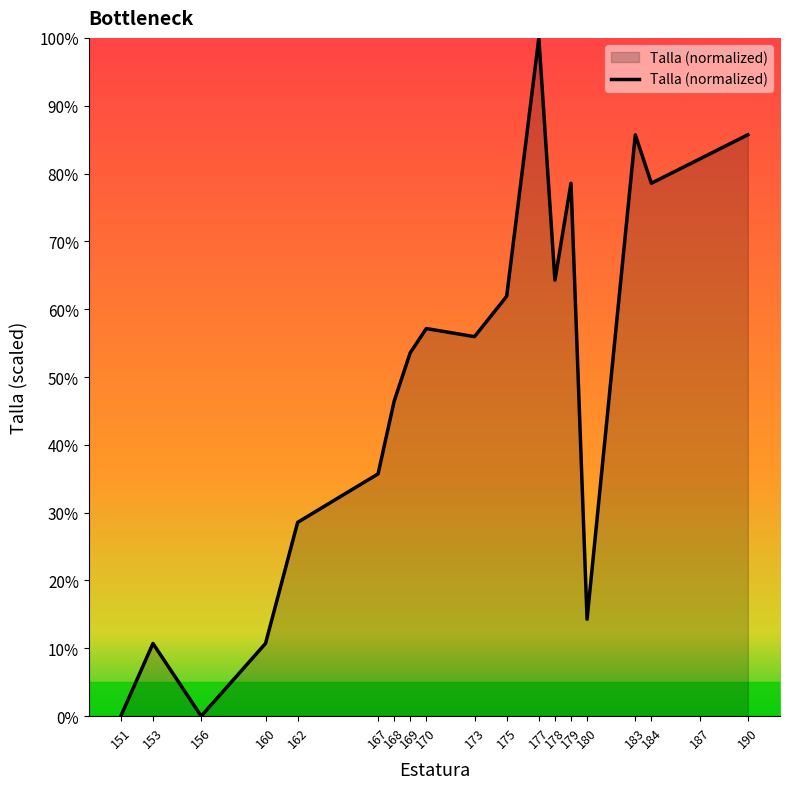

How many lines are shown in the chart?

1